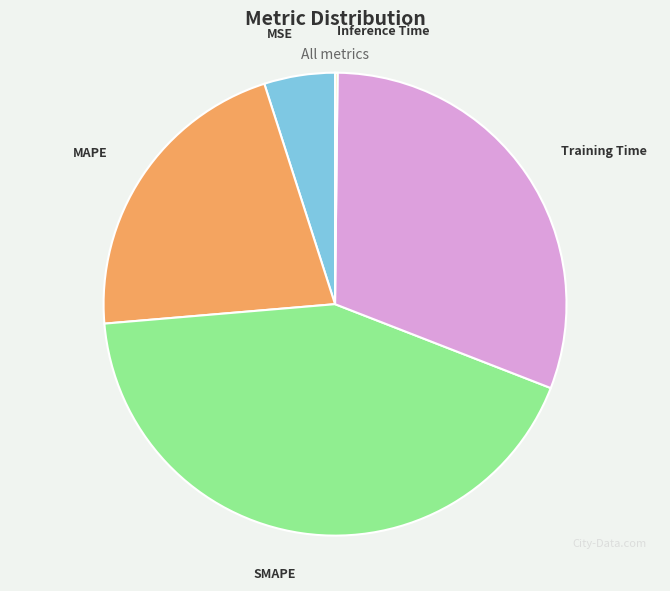

Is there any slice that represents more than half of the pie?

No